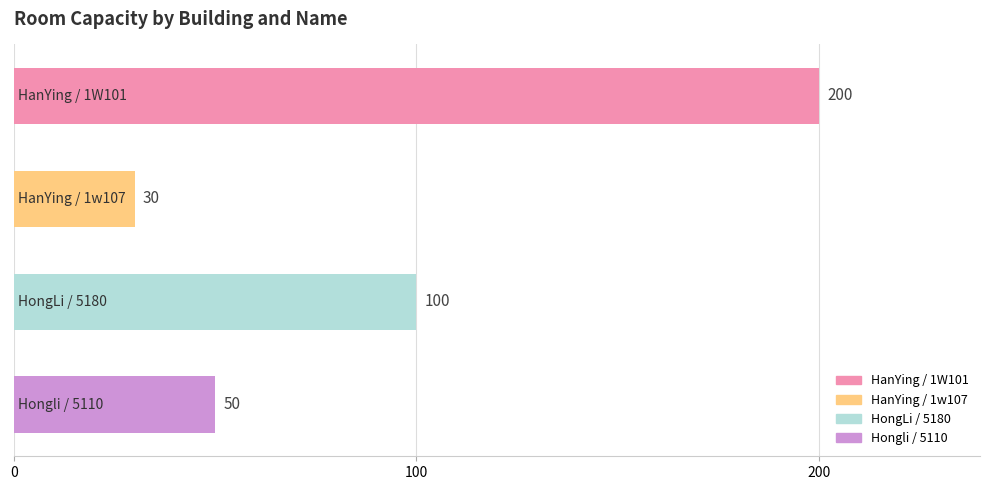

What is the sum of all values?

380